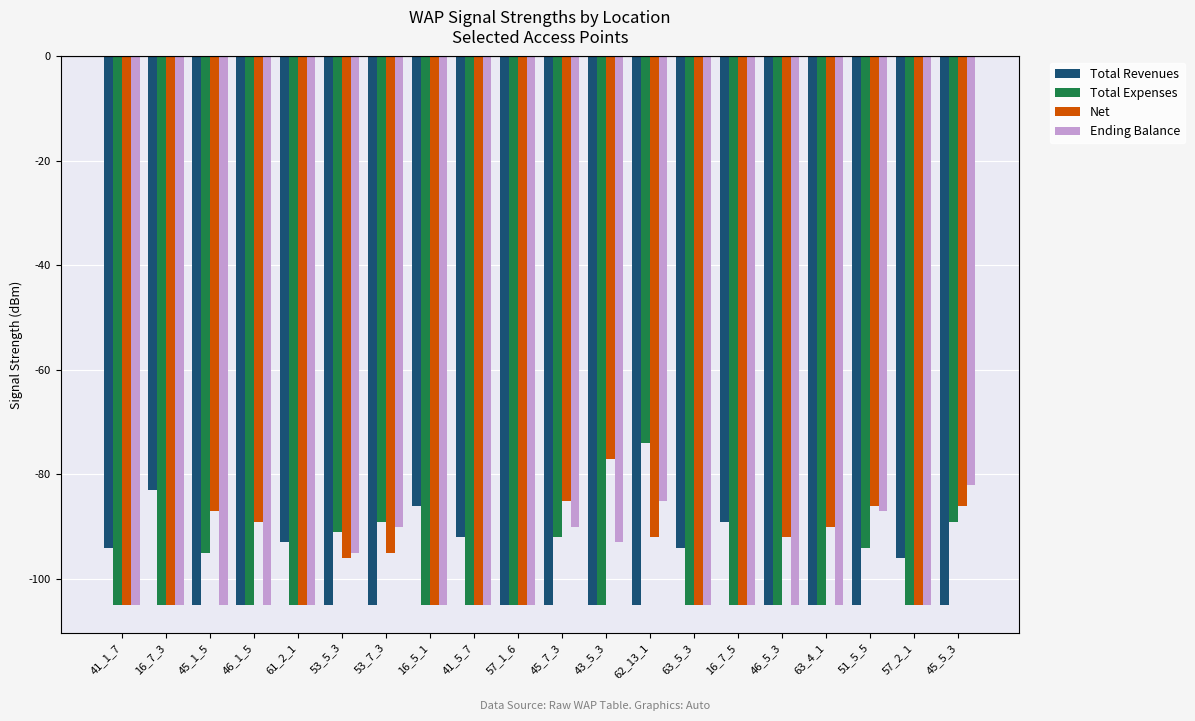

What are all the series names shown in the legend?

Total Revenues, Total Expenses, Net, Ending Balance